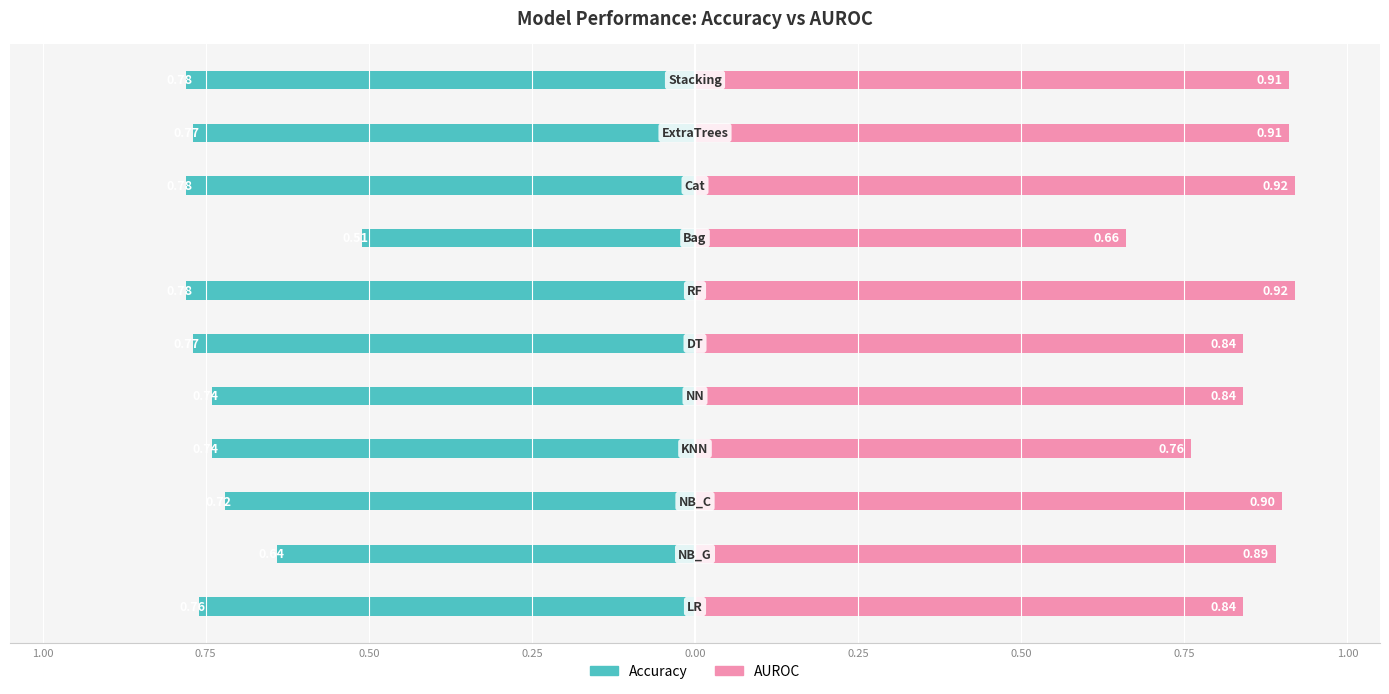

At how many categories does at least one series exceed 0?

11